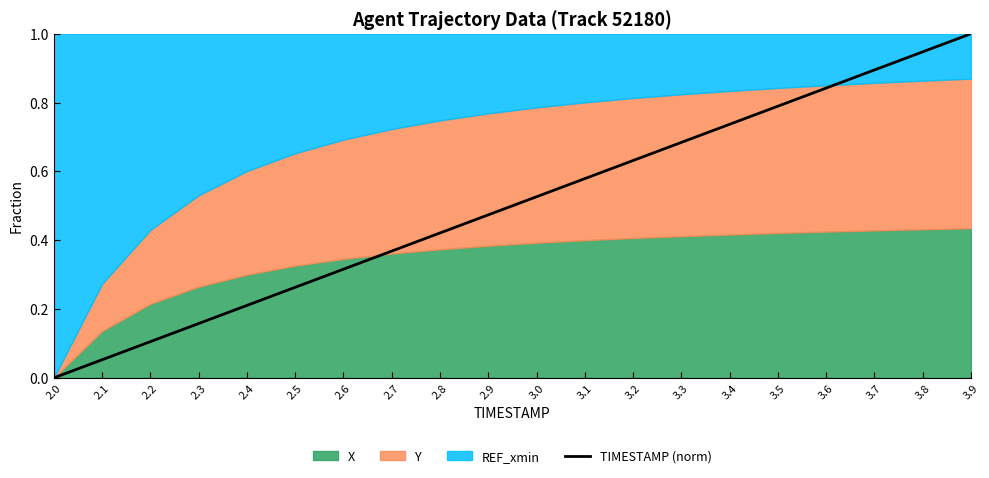

Where is the data nearest to the value 0?

2.0